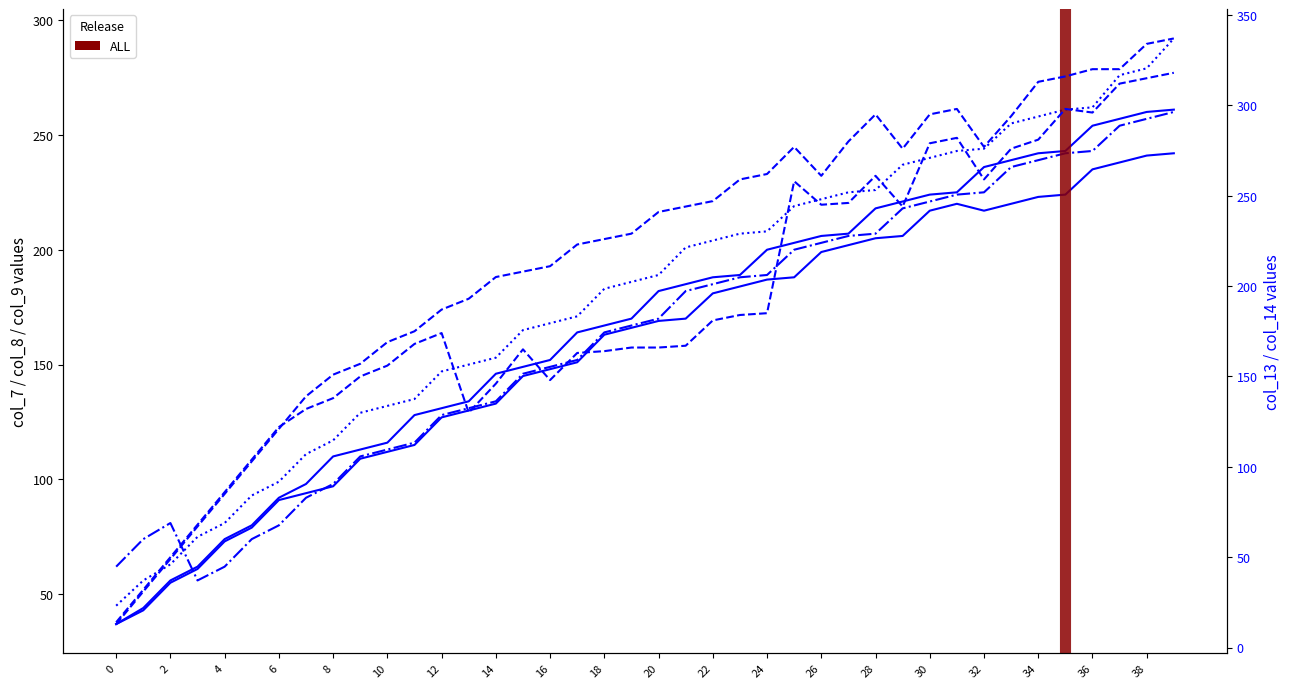

How many interior local valleys does the col_14 series have?

6